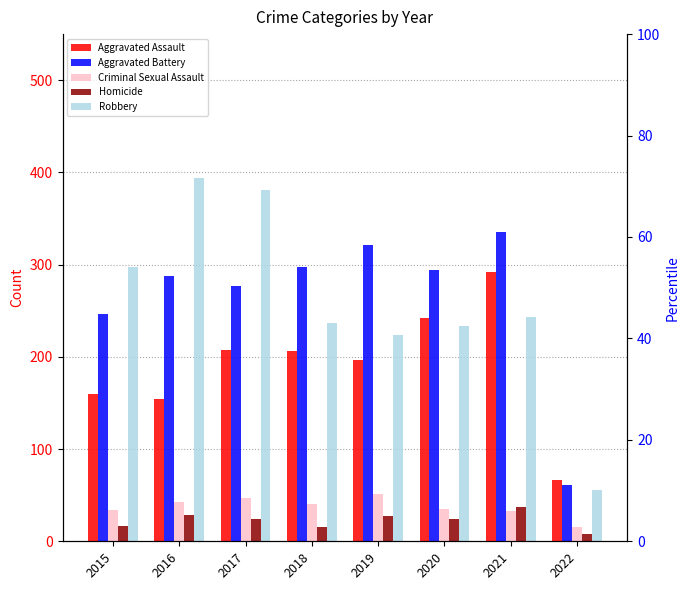

Which has a higher value, 2020 or 2022?

2020